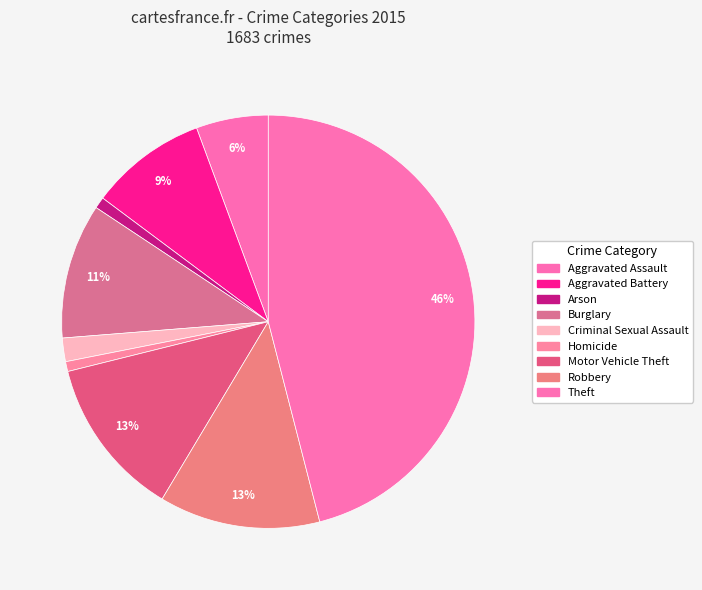

How many segments does this pie chart have?

9